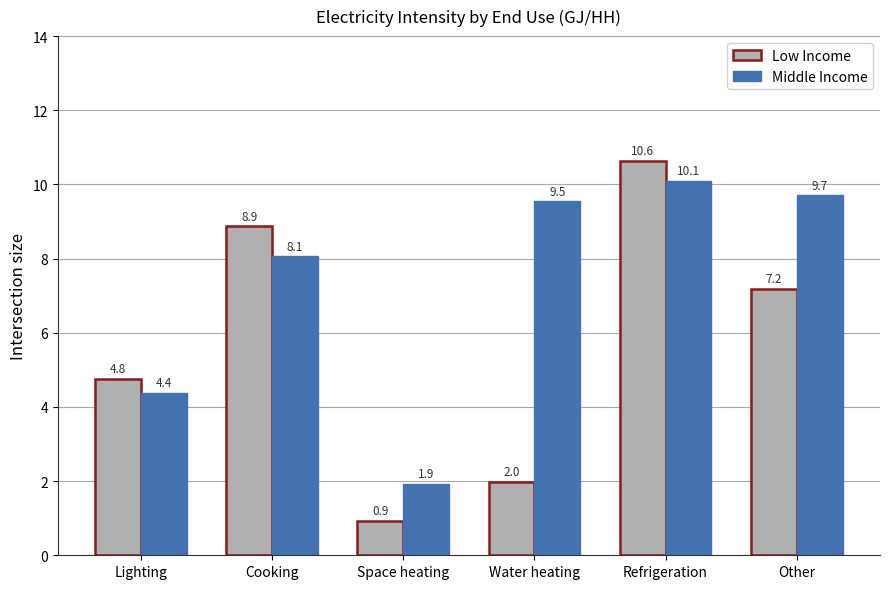

At which label does Low Income first exceed 7?

Cooking